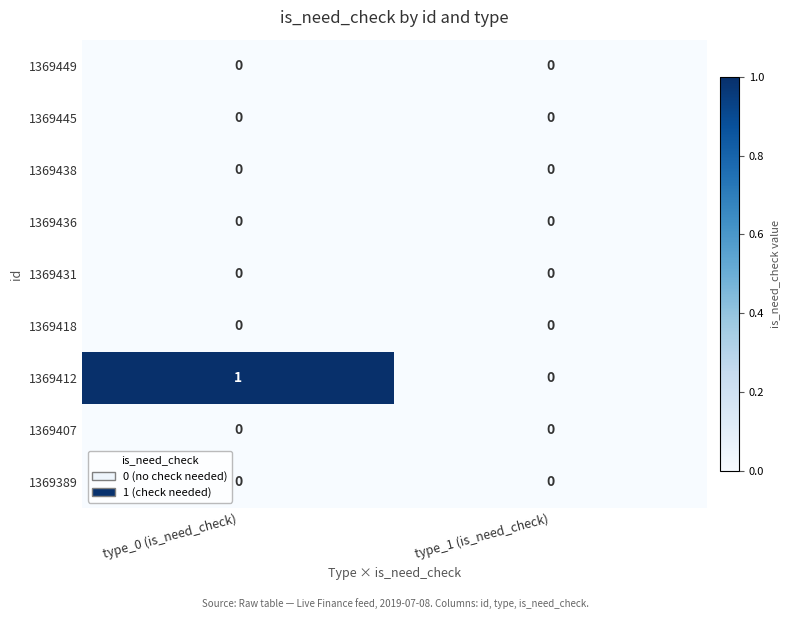

What is the maximum value shown in the chart?

1